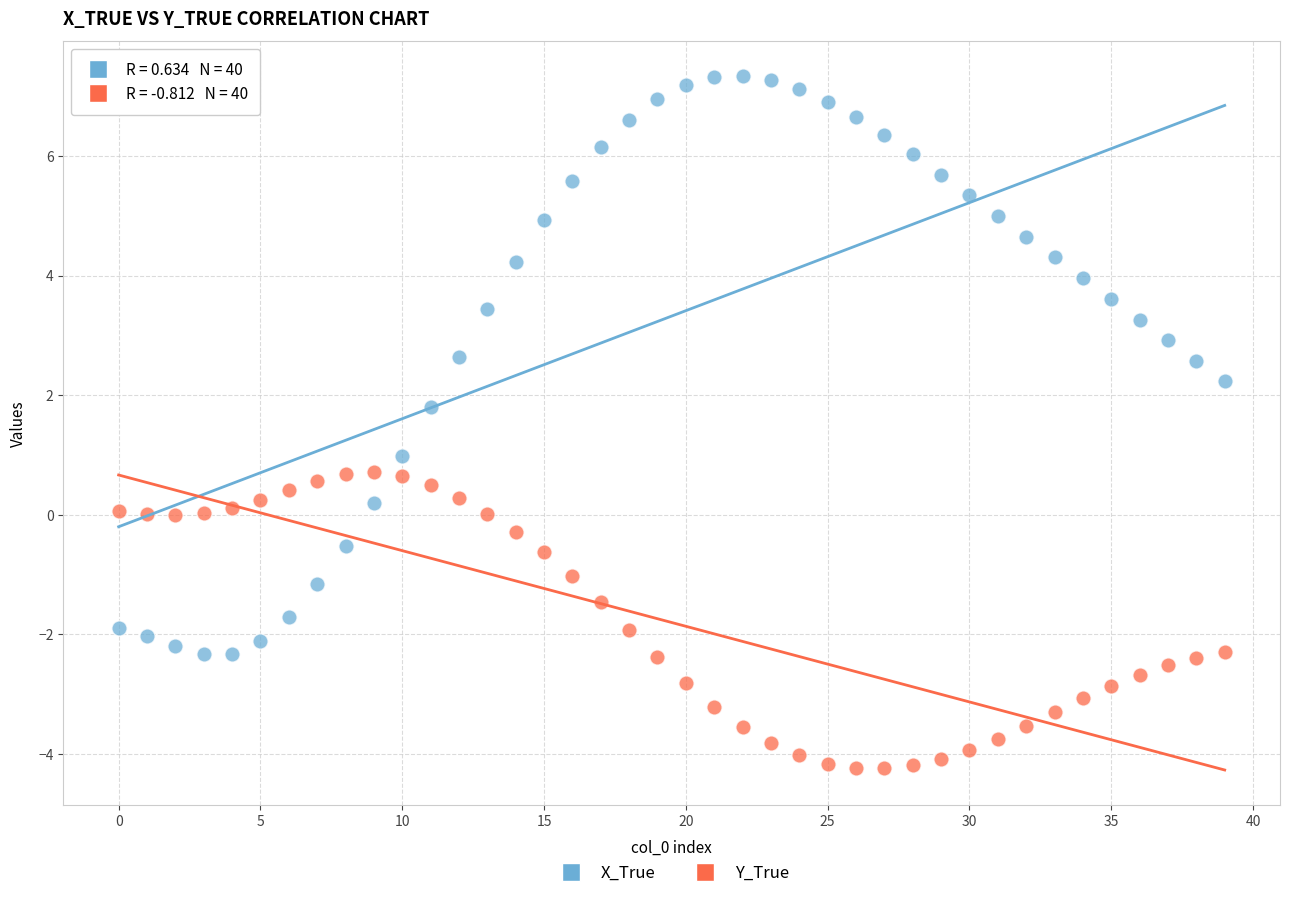

Which series contains the highest Y value?

X_True